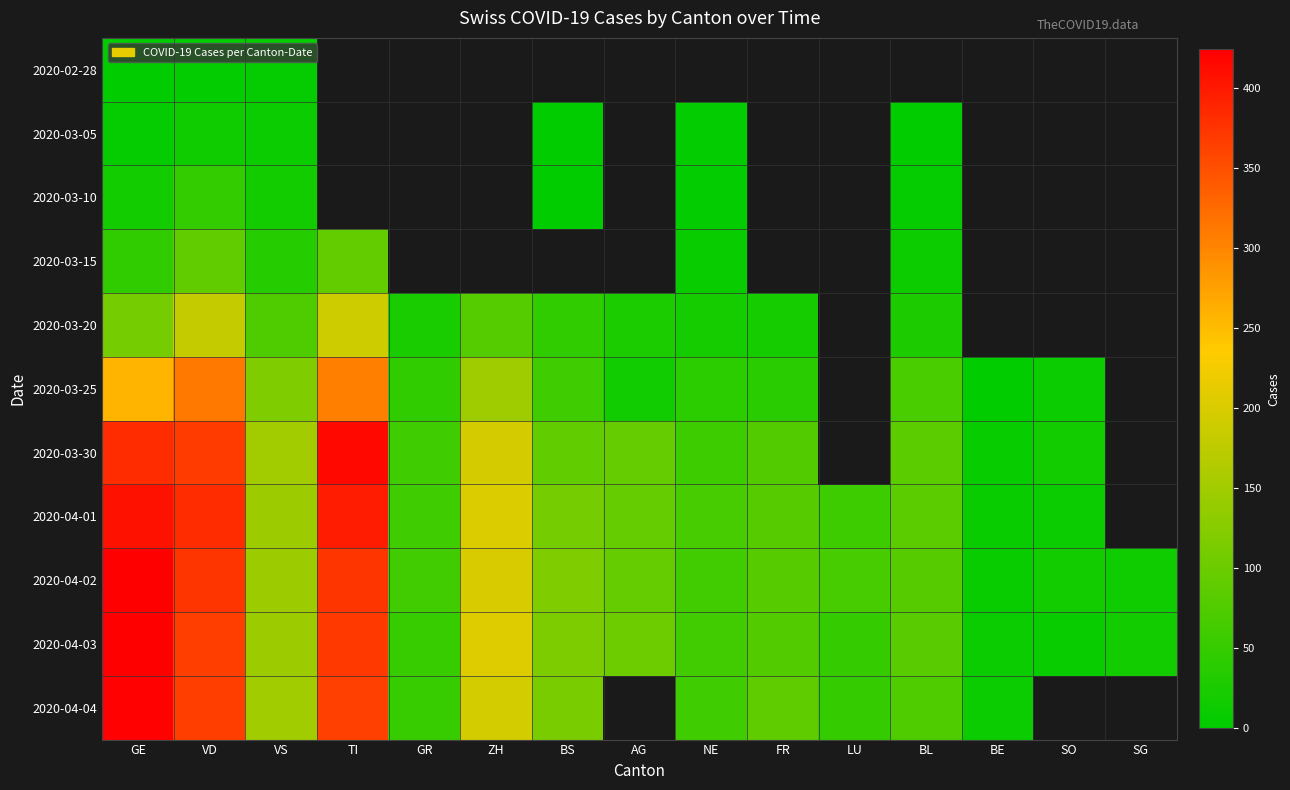

Which category has the highest value in the 2020-03-20 series?

TI